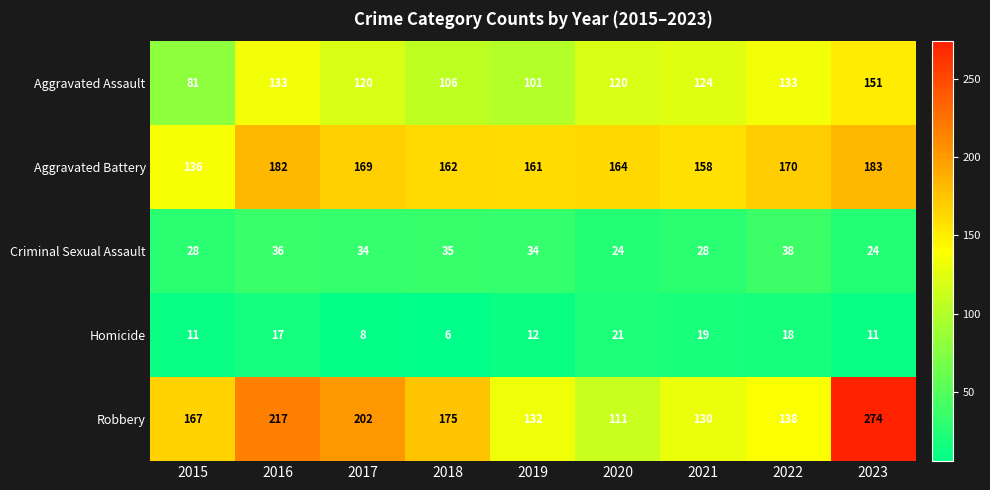

The Robbery series shows 50 at 2017. True or false?

False